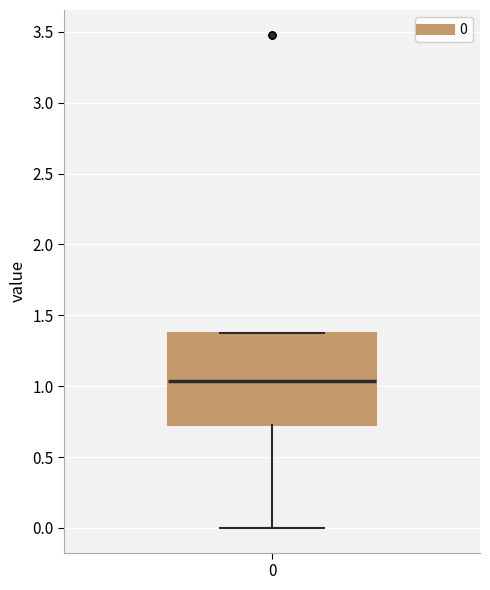

Where does the median line of the box at x = 0 sit on the y-axis? The values are not printed on the chart, so give them approximately, as read against the axis.

1.05